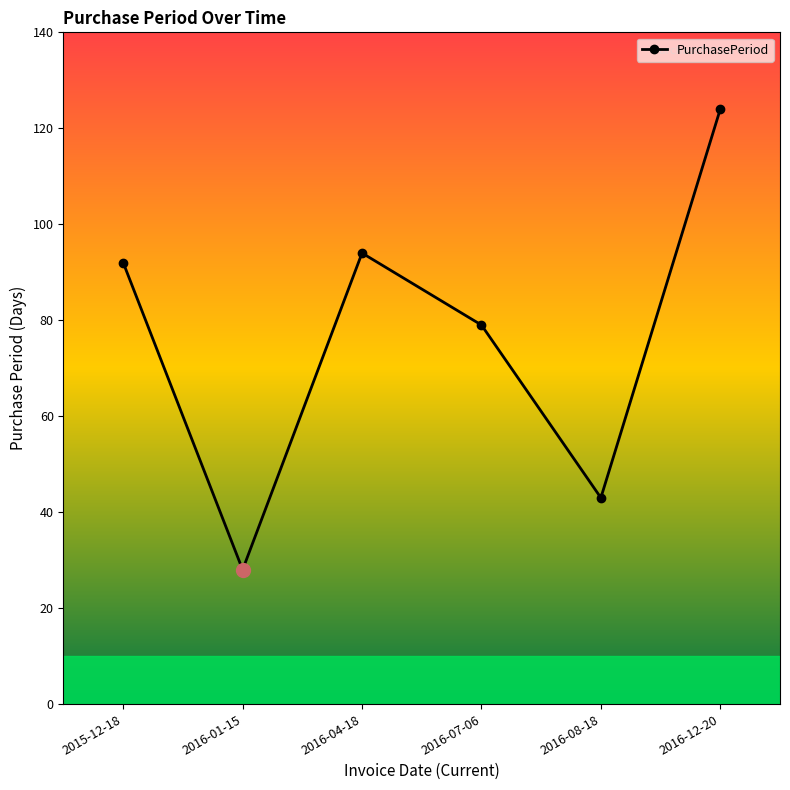

Which label corresponds to the largest value in the chart?

2016-12-20